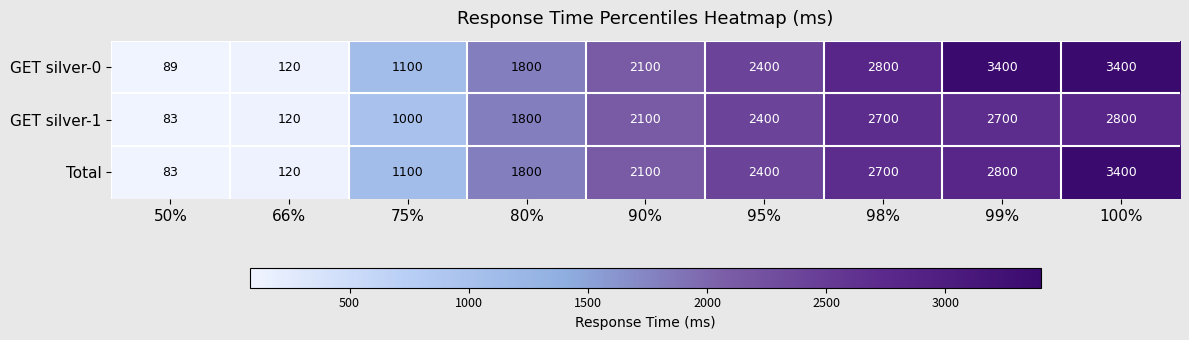

Rank the series by their average value, from lowest to highest.

GET silver-1, Total, GET silver-0